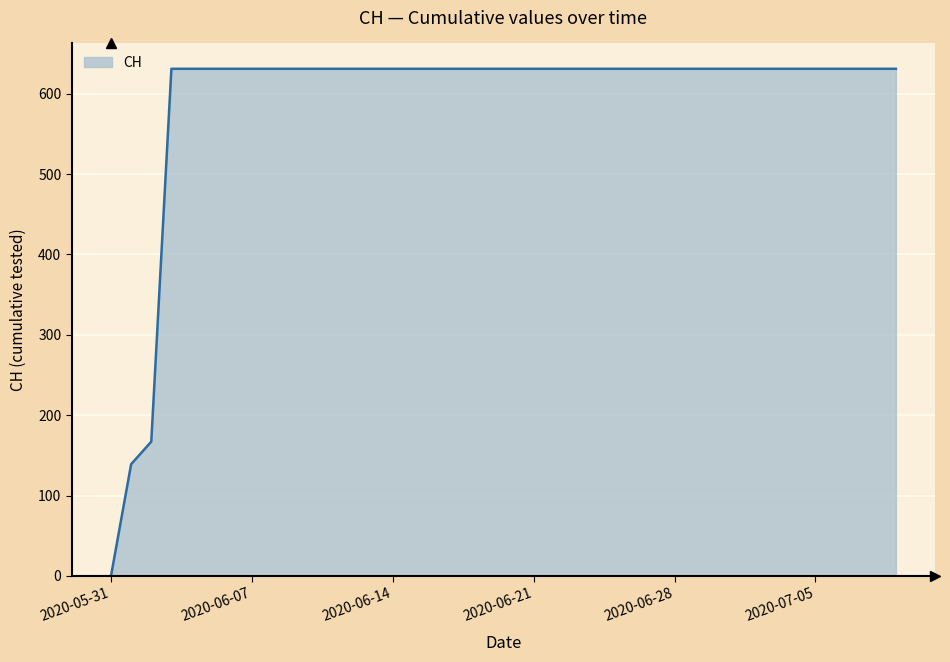

What is the difference between the maximum and minimum values?

631